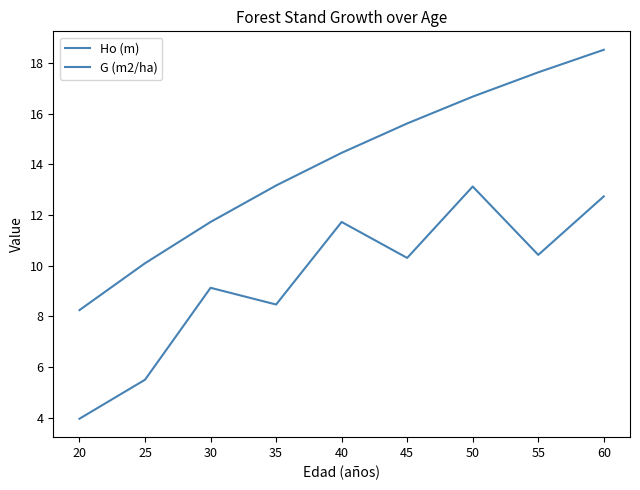

Is this an area chart (filled region under the line)?

No